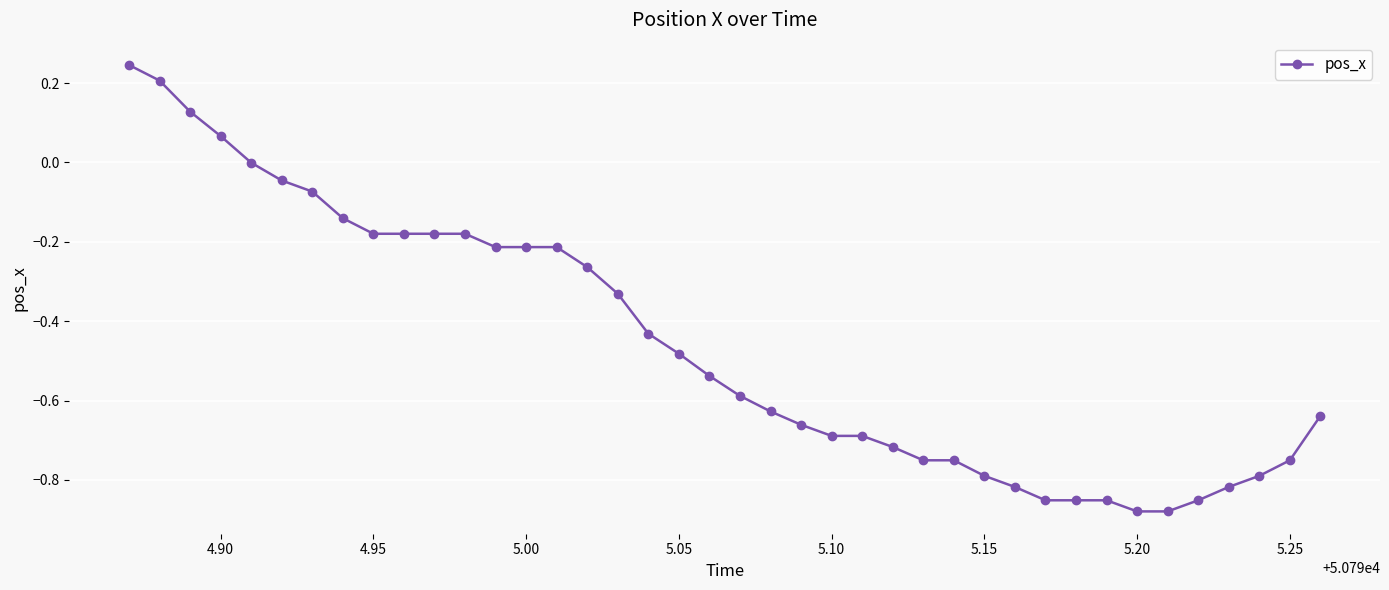

What is the difference between the second highest and minimum values?

1.1